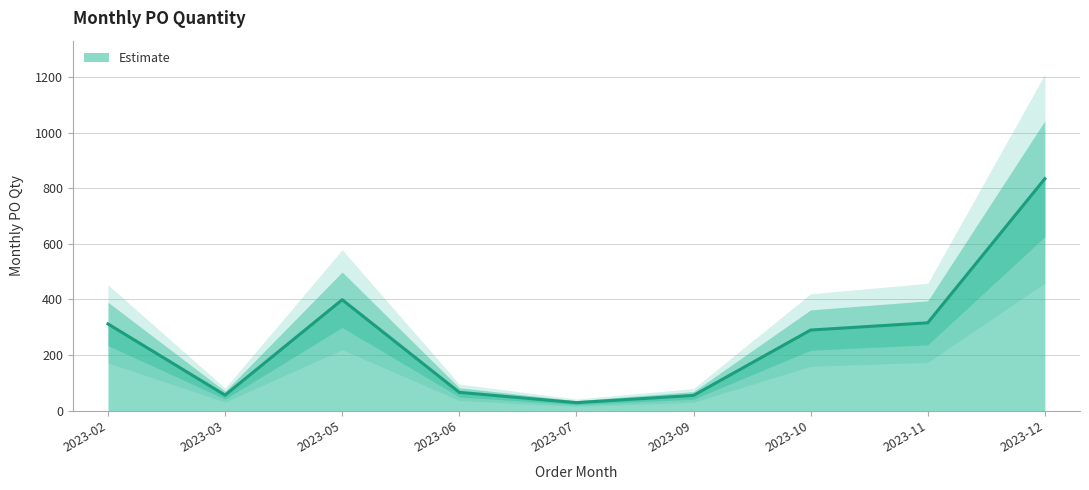

What is the sum of all values?

2357